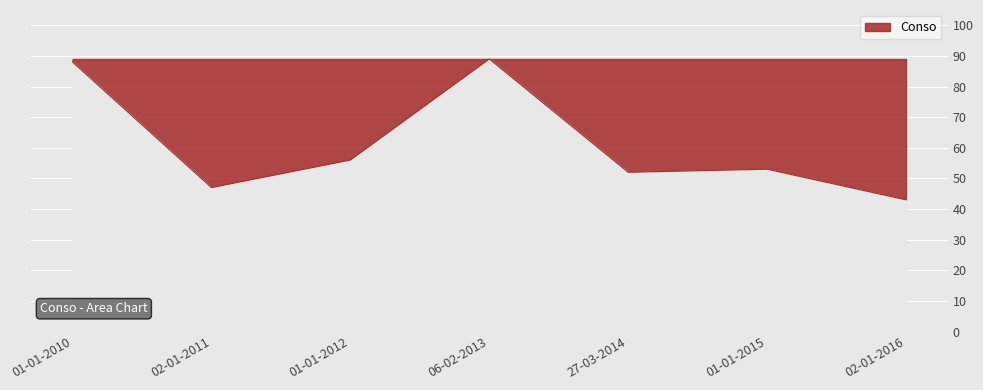

What is the sum of the values at 02-01-2016 and 01-01-2012?

99